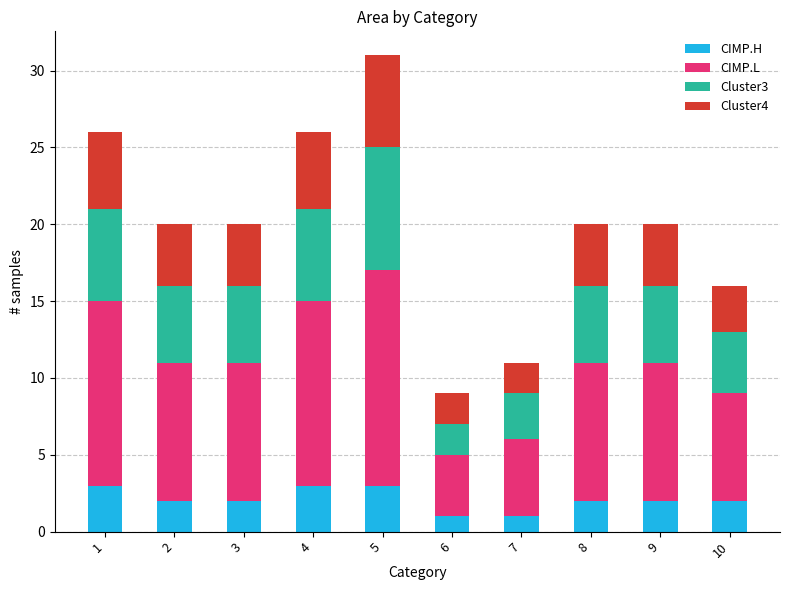

The value of CIMP.H at 3 is 3. True or false?

False